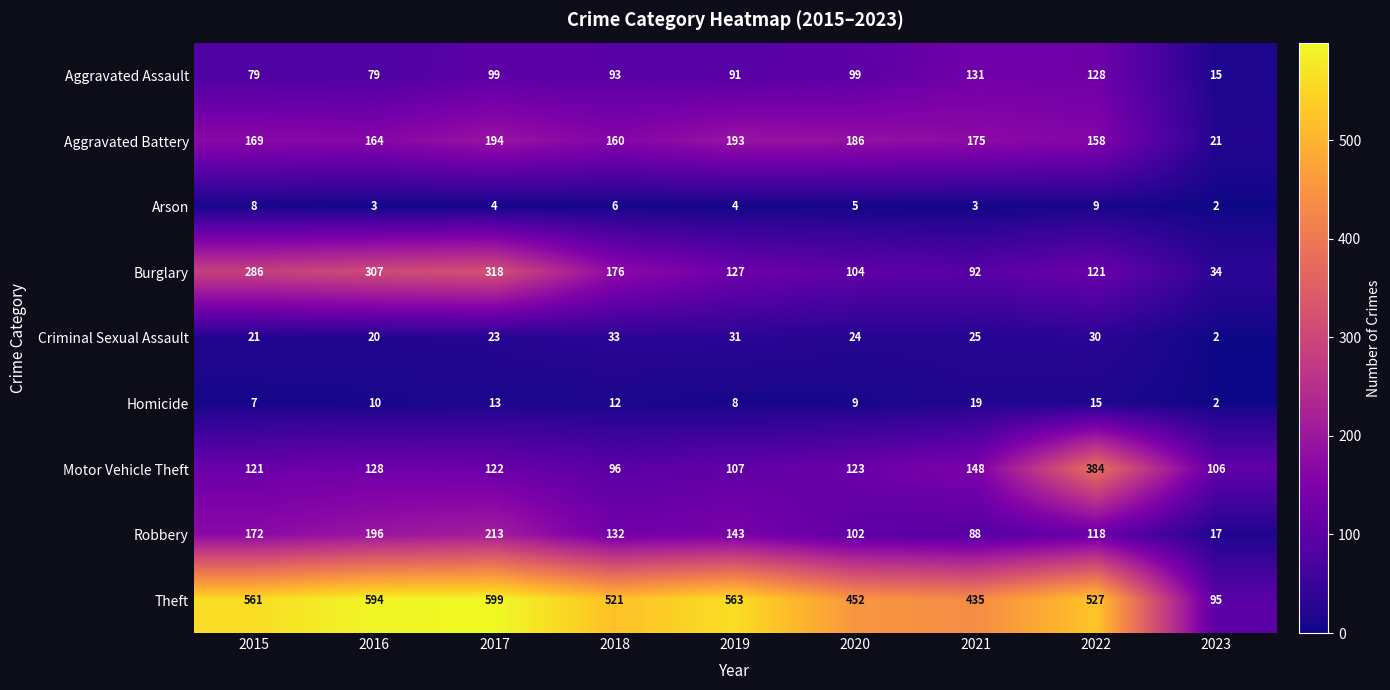

What is the maximum value for Theft?

599